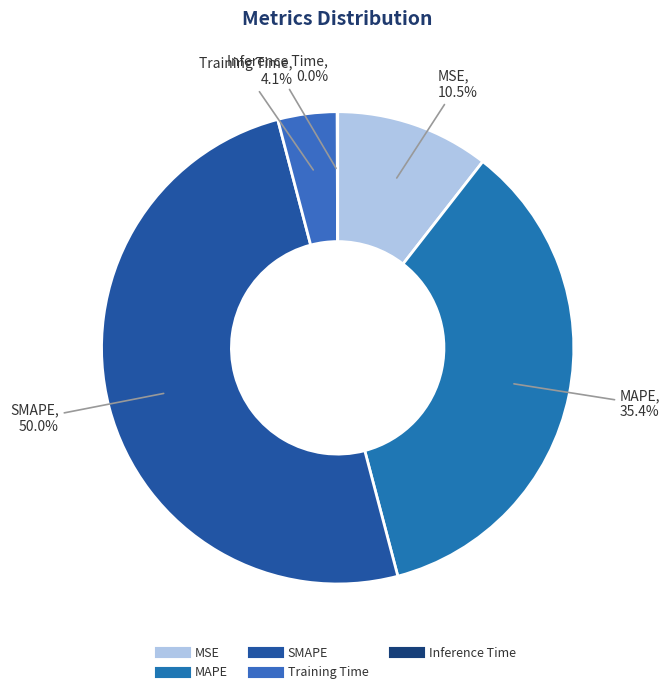

To the nearest percent, what percentage of the pie is SMAPE?

50%